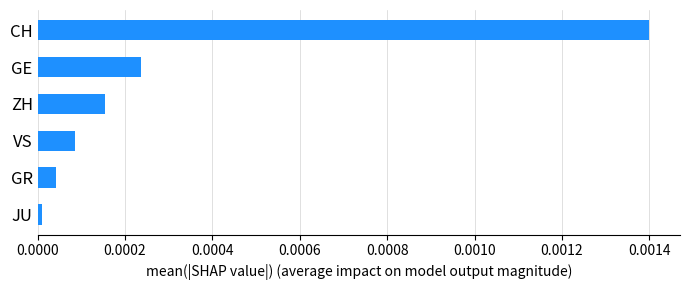

Rank the categories by value from highest to lowest.

CH, GE, ZH, VS, GR, JU